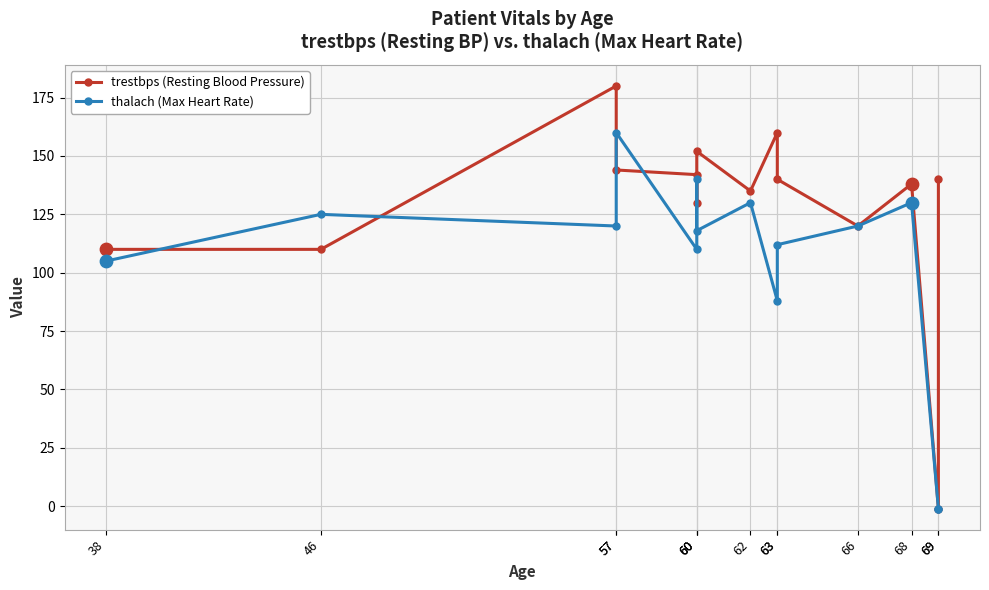

Which series contains the lowest Y value?

trestbps (Resting Blood Pressure)